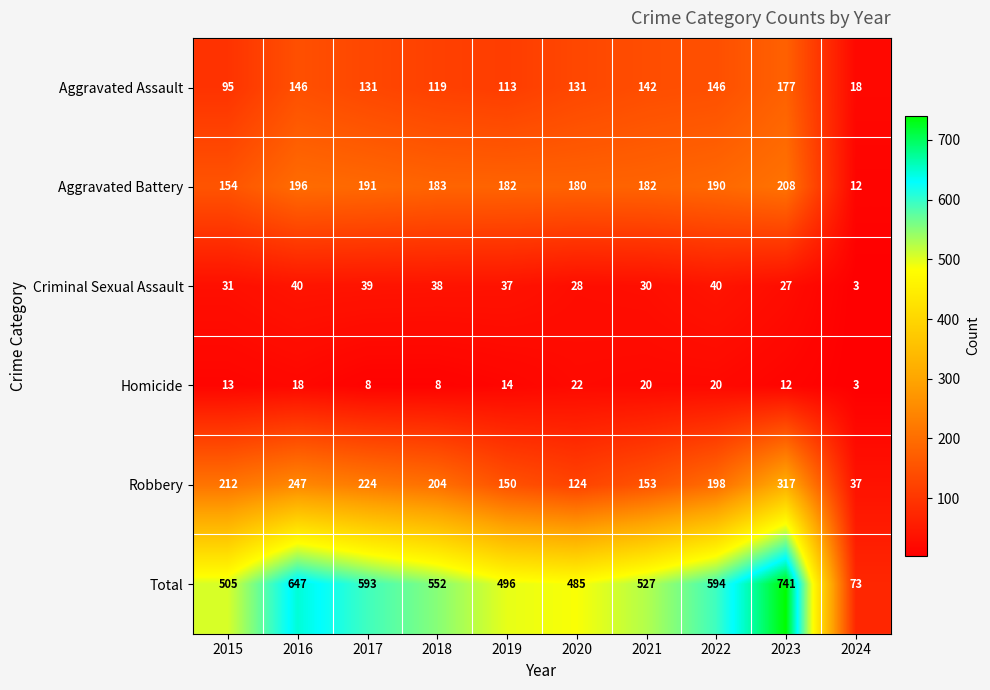

Which series has the largest total across all categories?

Total